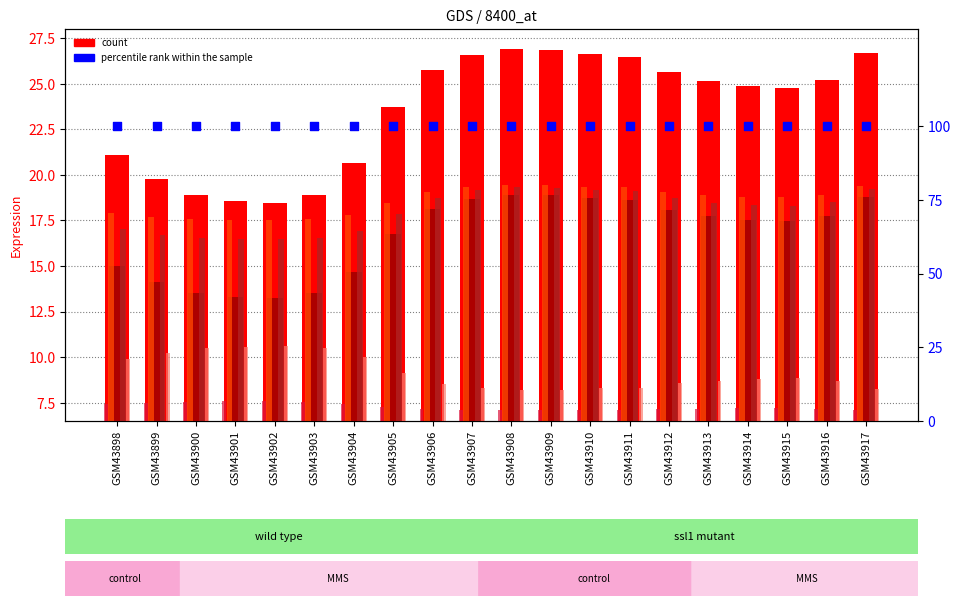

Which series has the largest Y range (max minus min)?

col_1